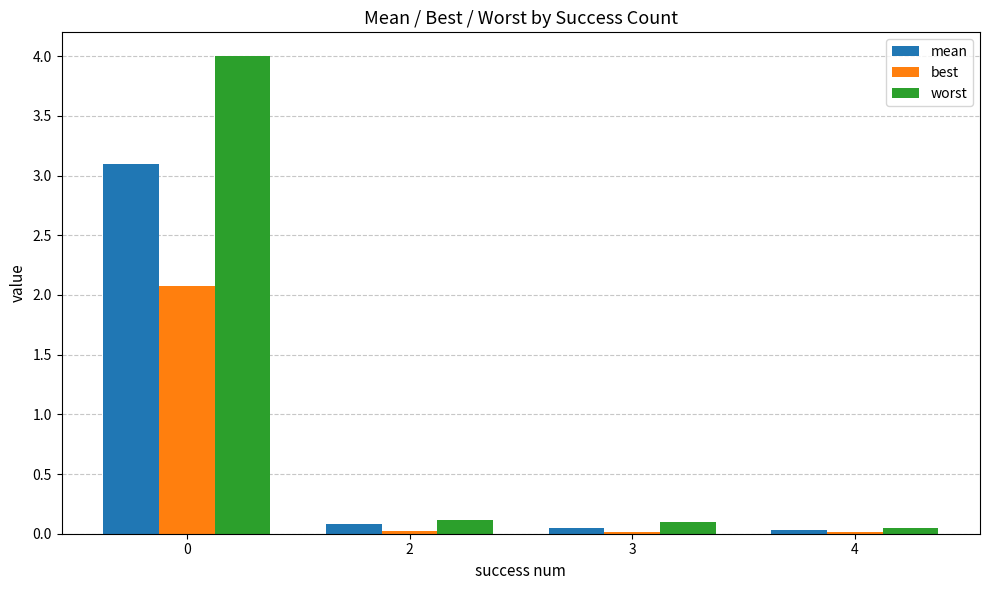

Which series has the largest range (max minus min)?

worst